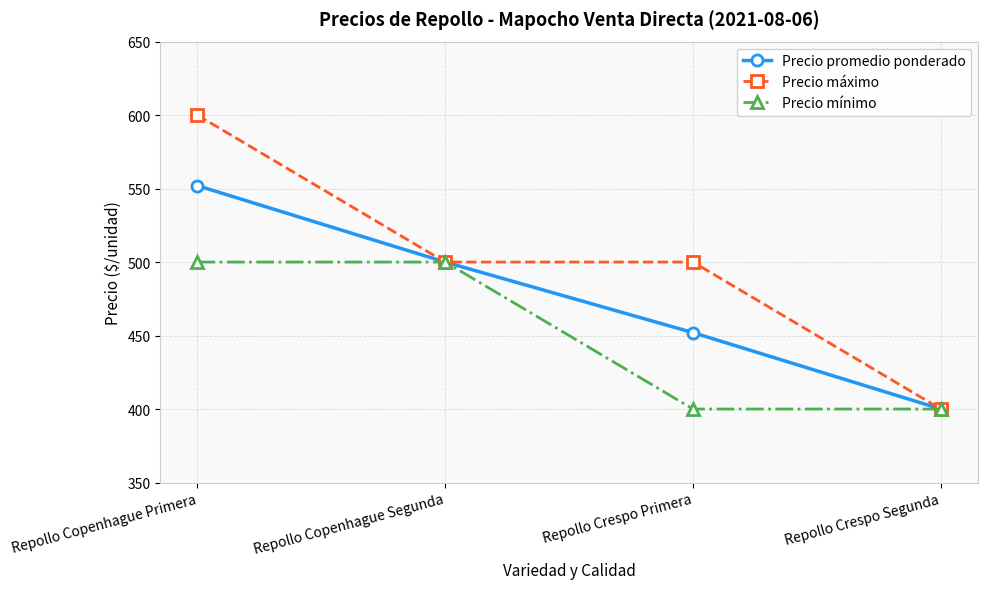

What is the sum of the Precio mínimo values at Repollo Crespo Primera and Repollo Crespo Segunda?

800